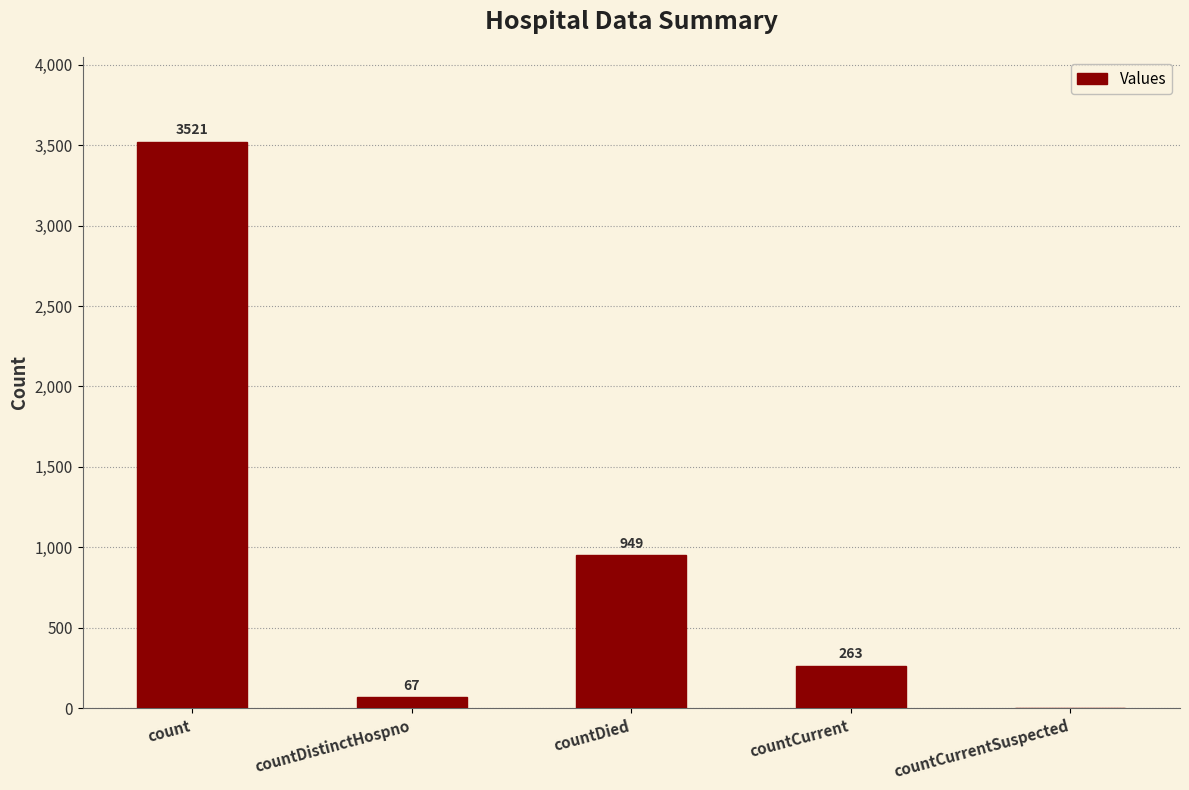

What is the sum of all values?

4800